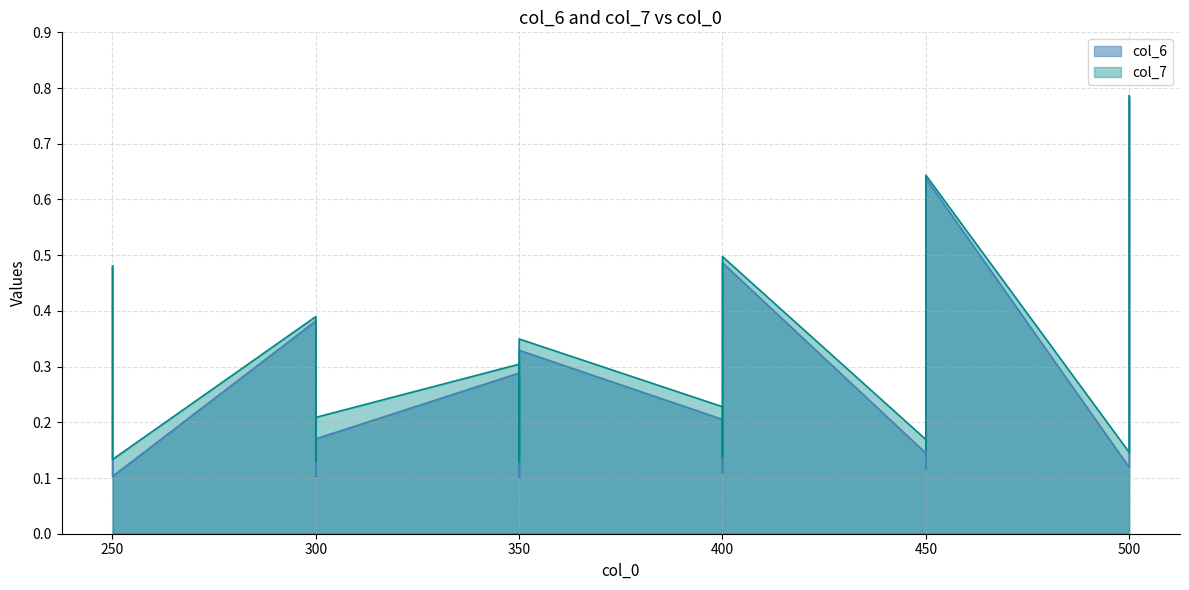

What is the sum of the col_6 values at 450 and 400?

0.5